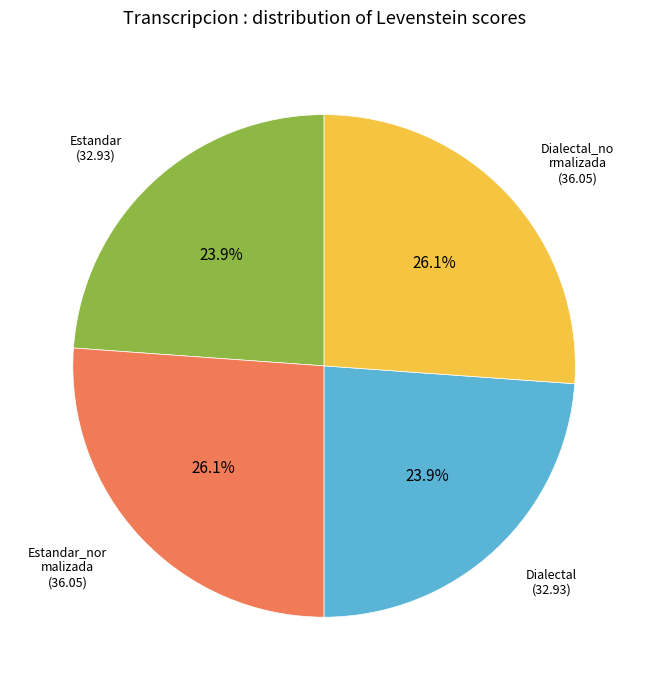

Is there any slice that represents more than half of the pie?

No